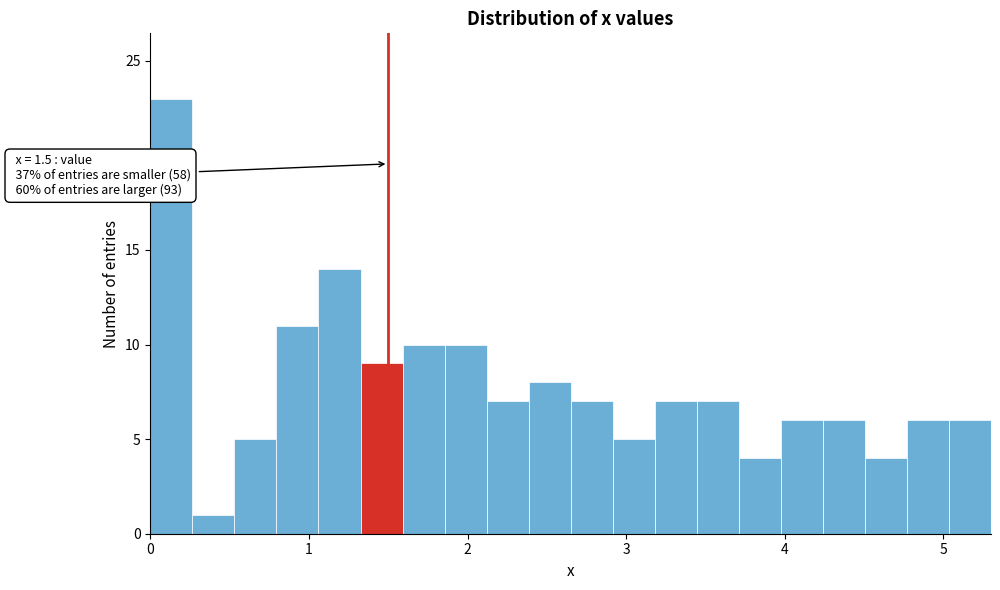

Around what value on the x-axis is the tallest bar? Give the approximate position of its centre, as read against the axis.

0.1